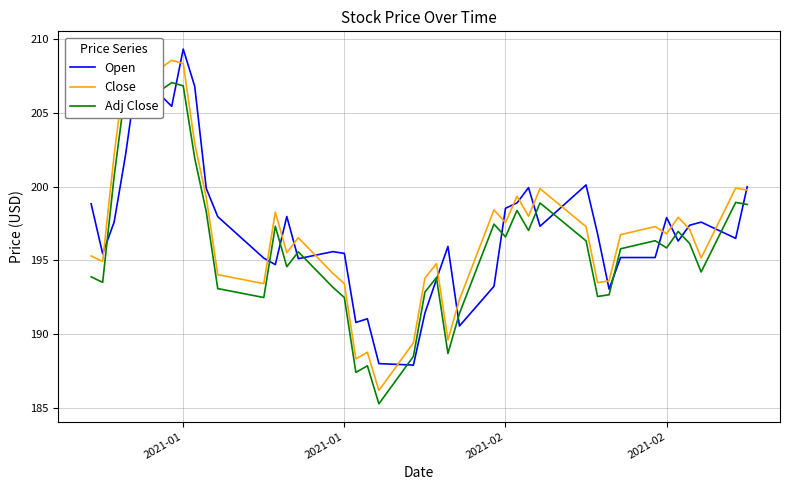

True or false: Adj Close and Close cross at least once.

False